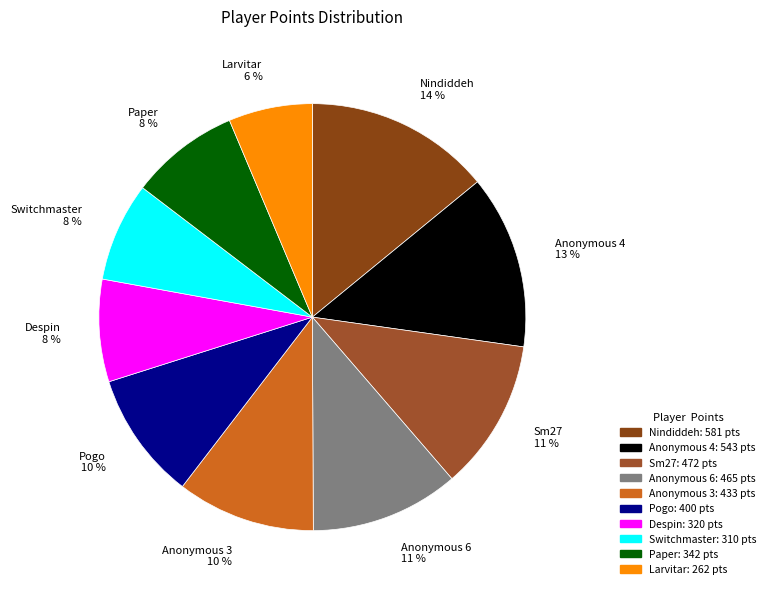

The Larvitar slice represents 6% of the pie. True or false?

True